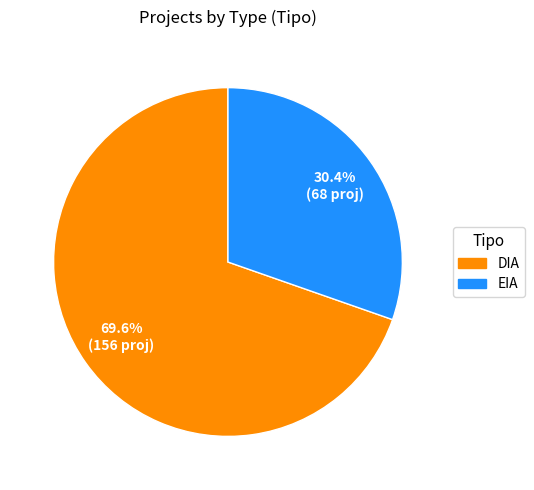

To the nearest percent, what is the combined percentage of EIA and DIA?

100%